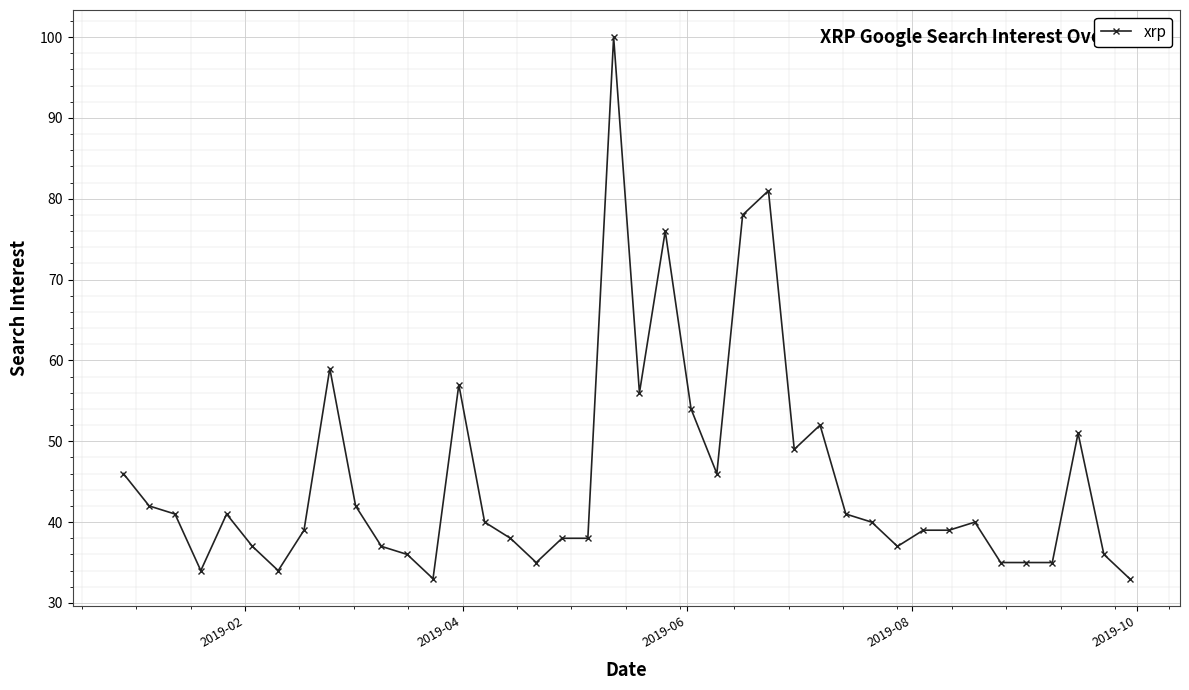

What is the average value?

46